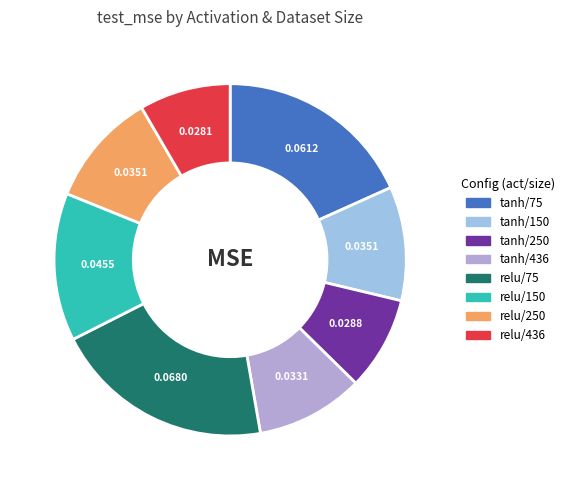

Count the number of slices in the pie.

8